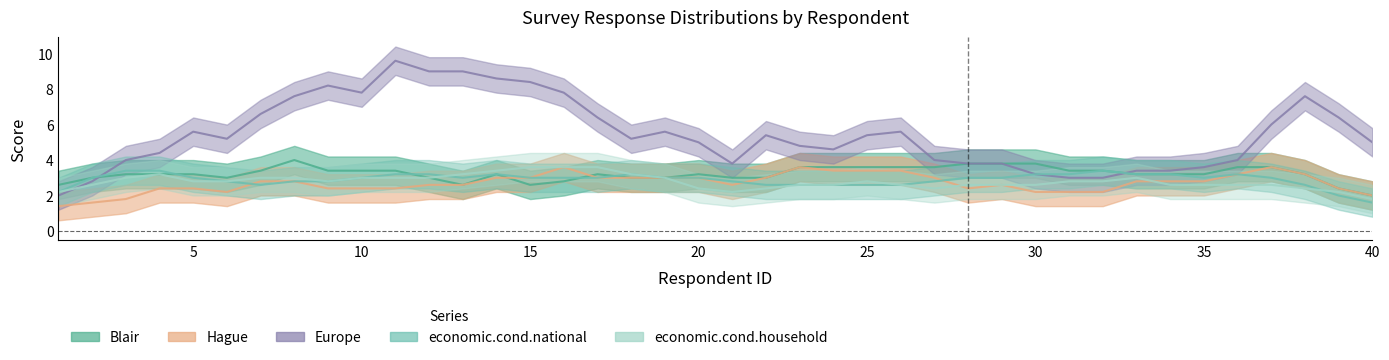

Between which two adjacent categories do economic.cond.household and Hague first intersect?

7 and 8